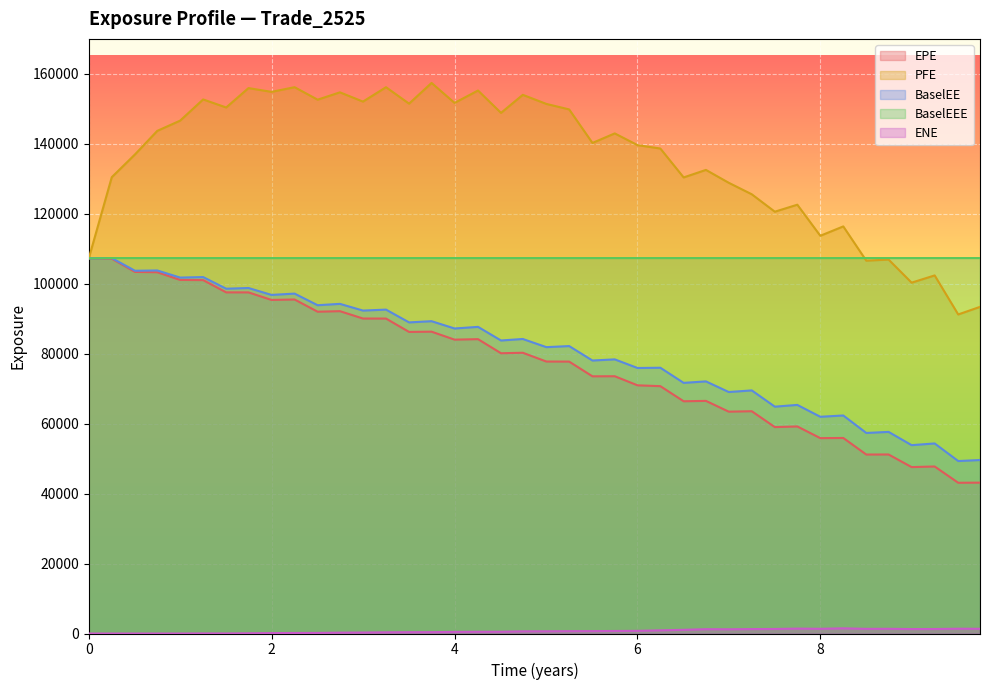

How many interior local valleys does the BaselEE series have?

19